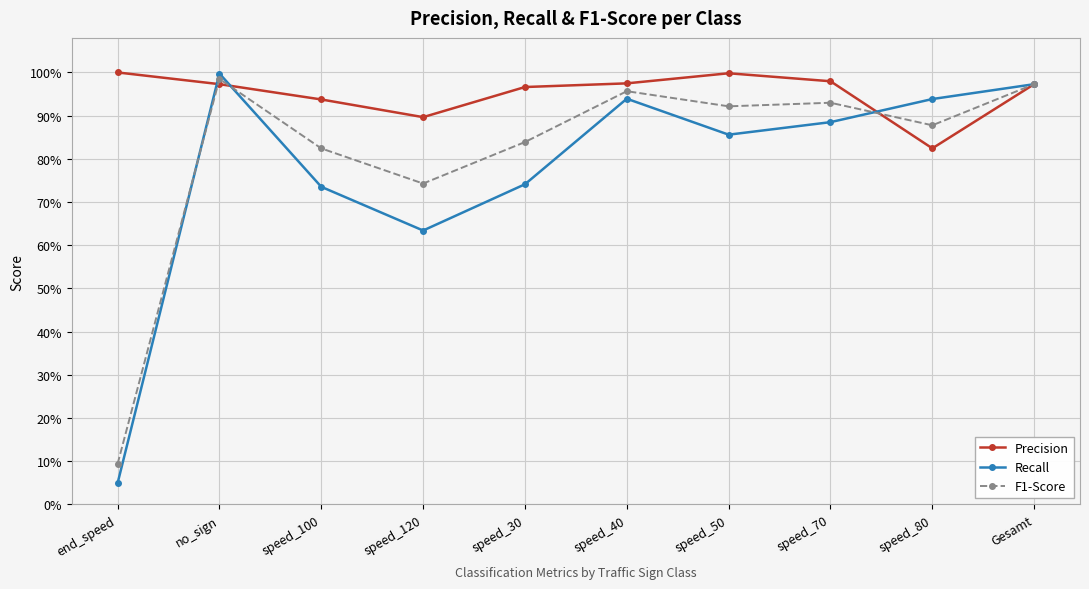

Which series has the largest range (max minus min)?

Recall